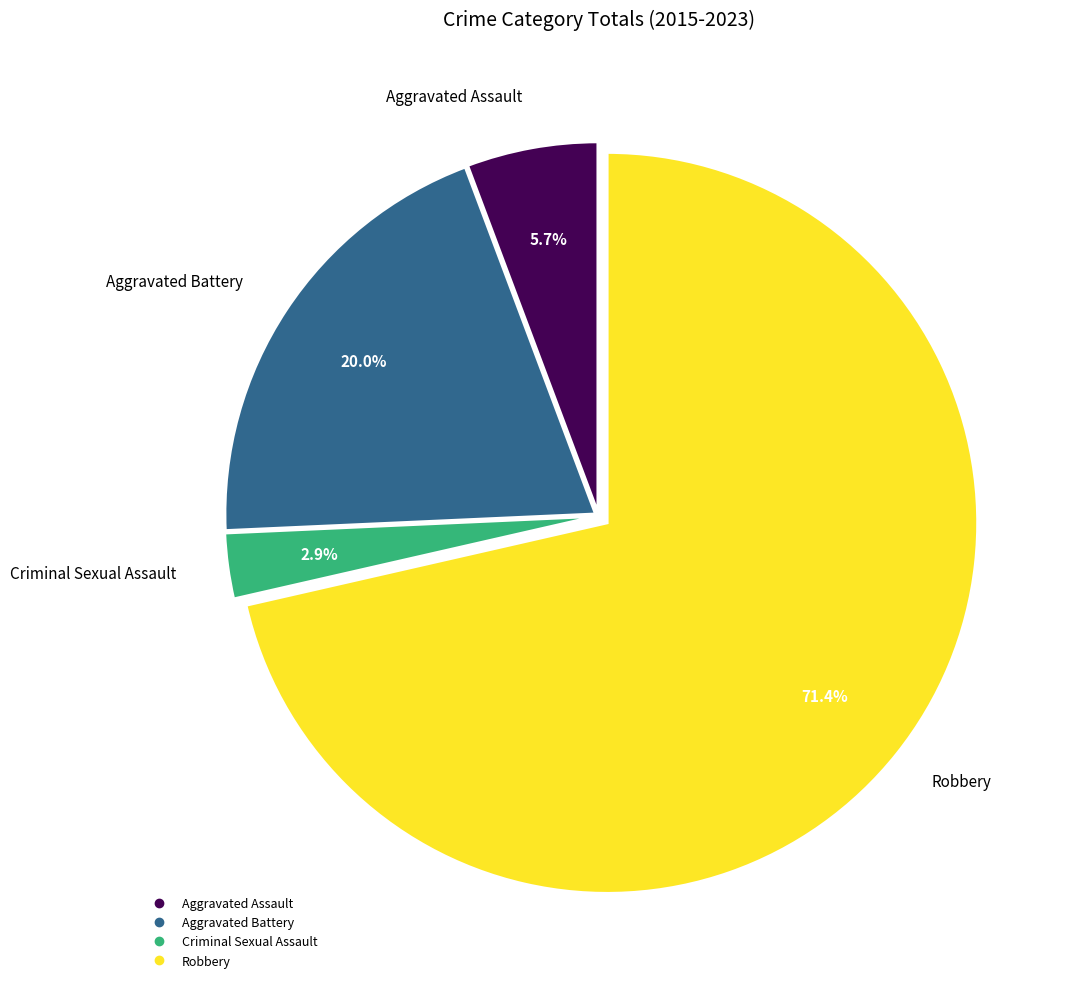

What portion of the pie excludes Aggravated Assault?

94.3%